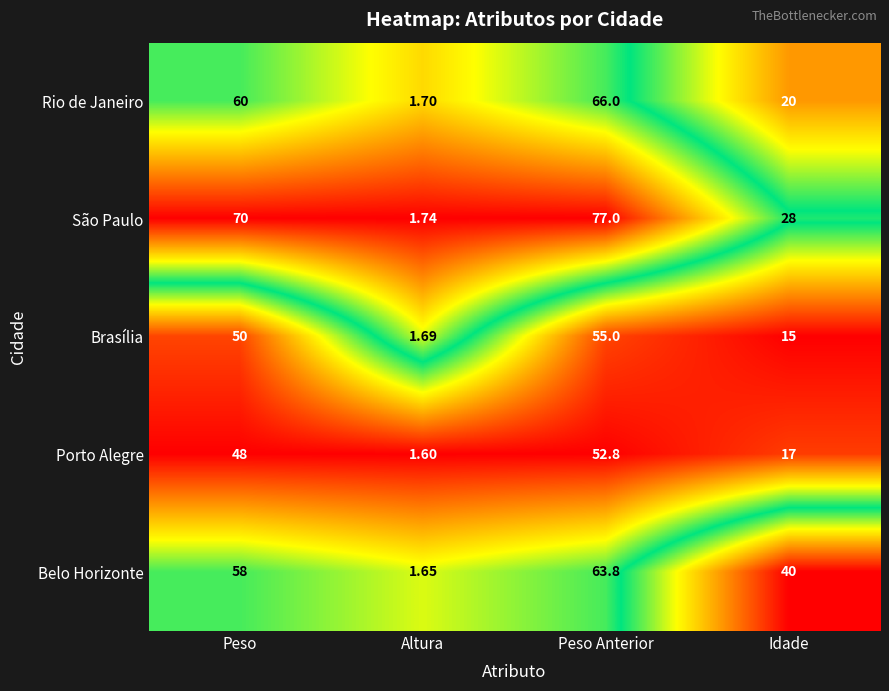

How many data points does each series have?

4